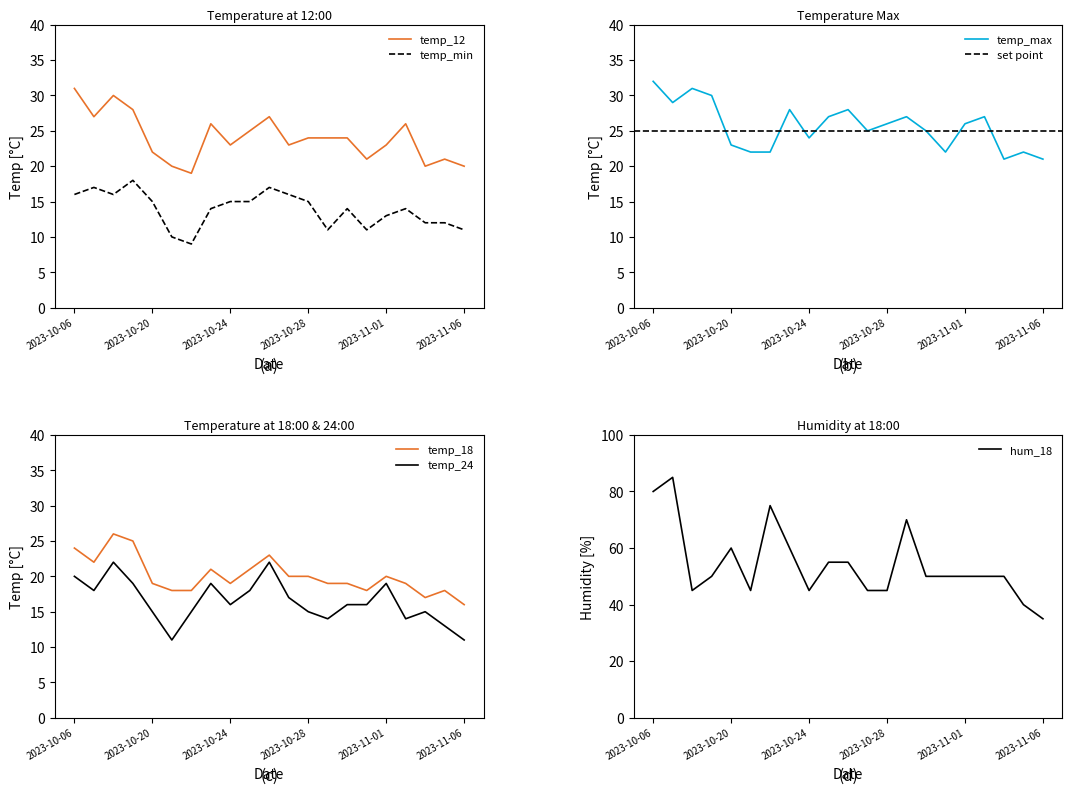

Reading left to right, what are all the values shown in this chart?

temp_12: 31	27	30	28	22	20	19	26	23	25	27	23	24	24	24	21	23	26	20	21	20
temp_max: 32	29	31	30	23	22	22	28	24	27	28	25	26	27	25	22	26	27	21	22	21
temp_18: 24	22	26	25	19	18	18	21	19	21	23	20	20	19	19	18	20	19	17	18	16
temp_24: 20	18	22	19	15	11	15	19	16	18	22	17	15	14	16	16	19	14	15	13	11
temp_min: 16	17	16	18	15	10	9	14	15	15	17	16	15	11	14	11	13	14	12	12	11
hum_18: 80	85	45	50	60	45	75	60	45	55	55	45	45	70	50	50	50	50	50	40	35